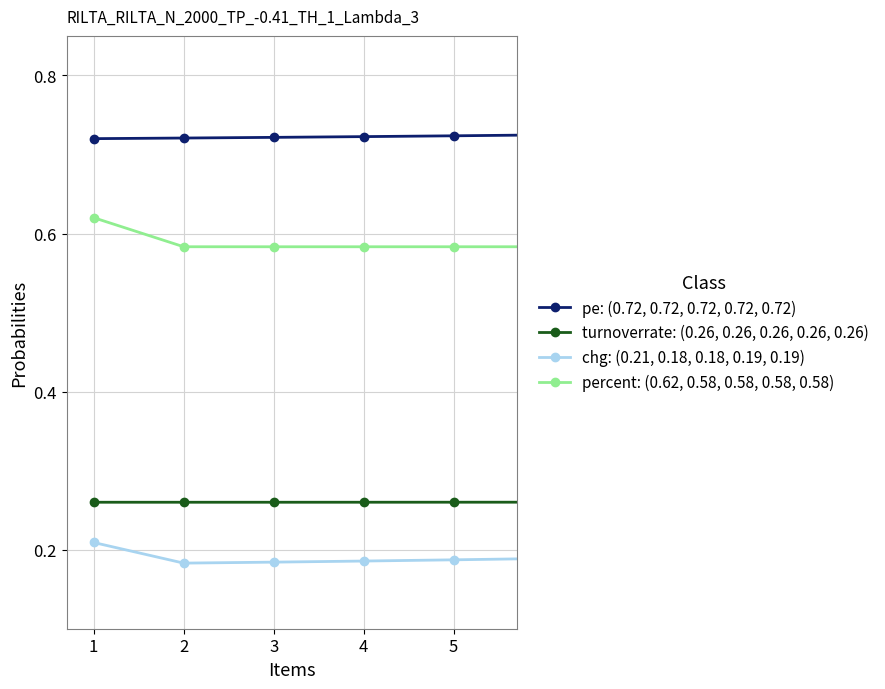

True or false: pe: (0.72, 0.72, 0.72, 0.72, 0.72) and turnoverrate: (0.26, 0.26, 0.26, 0.26, 0.26) cross at least once.

False